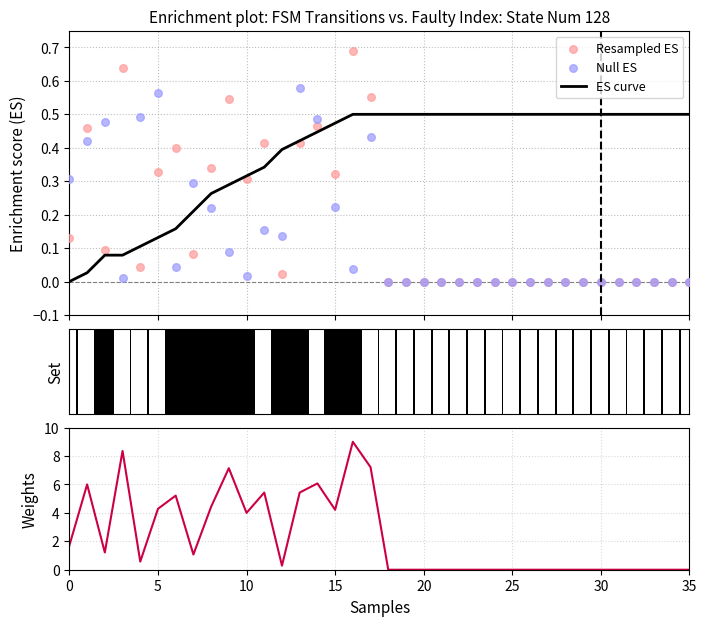

Is the value of ES curve at 33 greater than the value of Weights at 5?

No